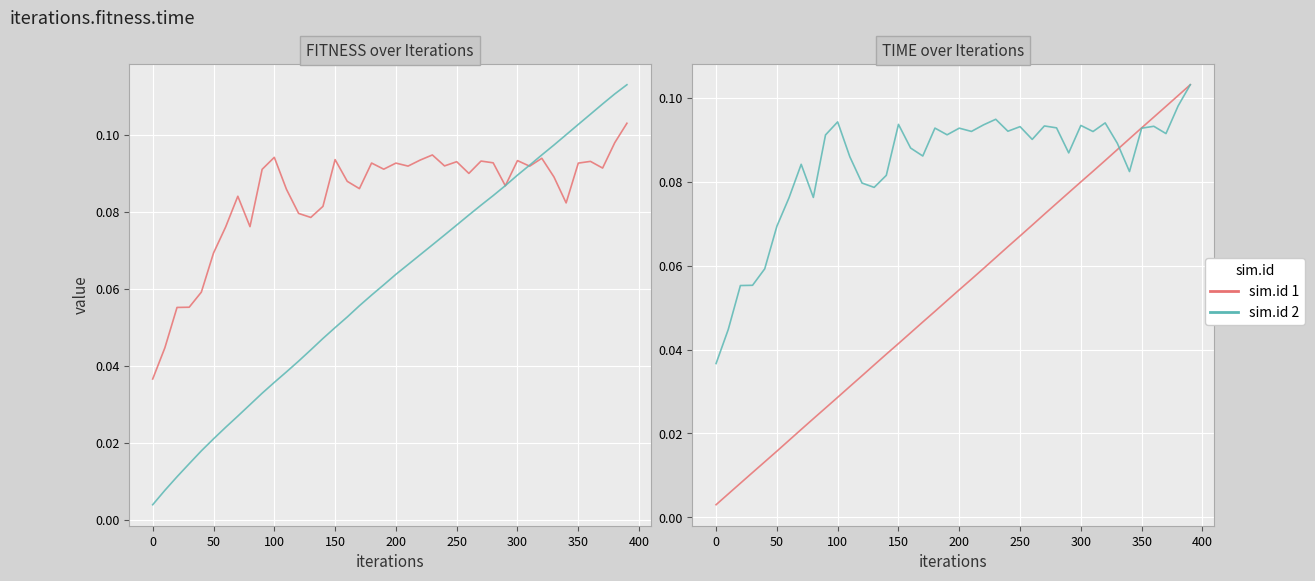

In fitness, how many points are higher than both neighbors (excluding endpoints)?

11